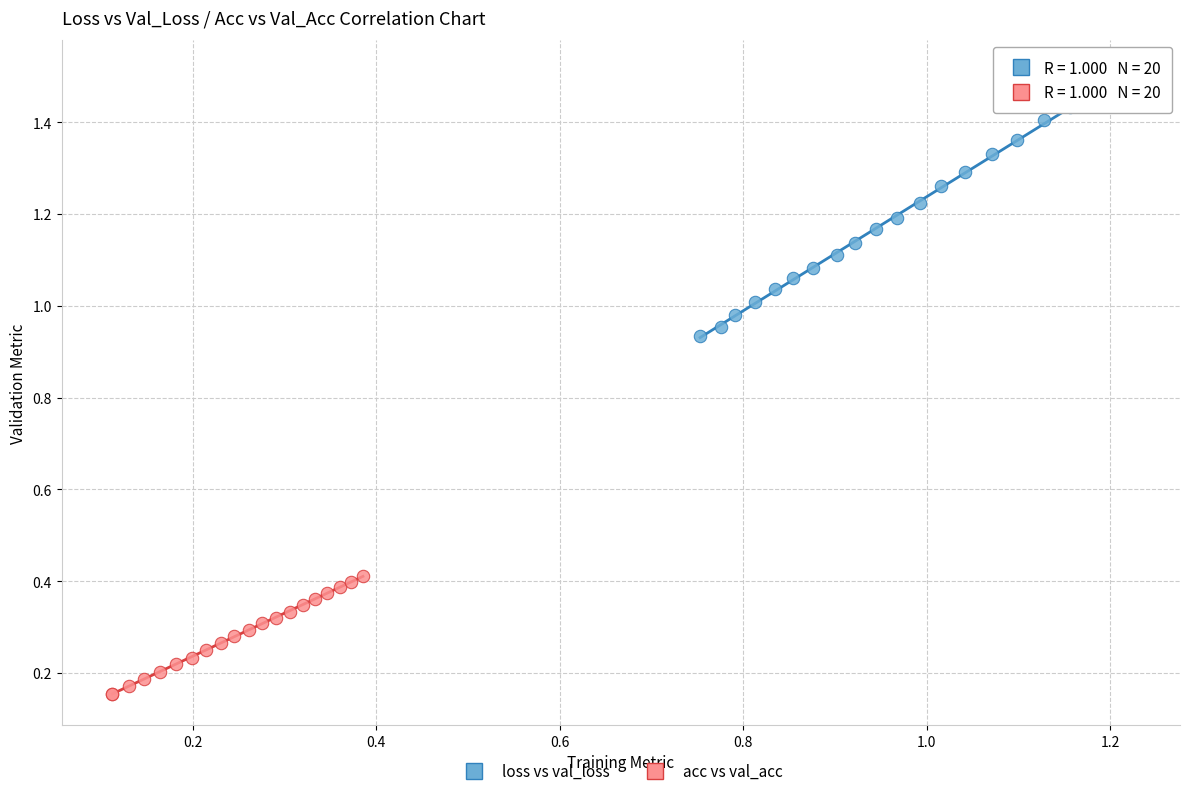

Which series contains the lowest Y value?

acc vs val_acc